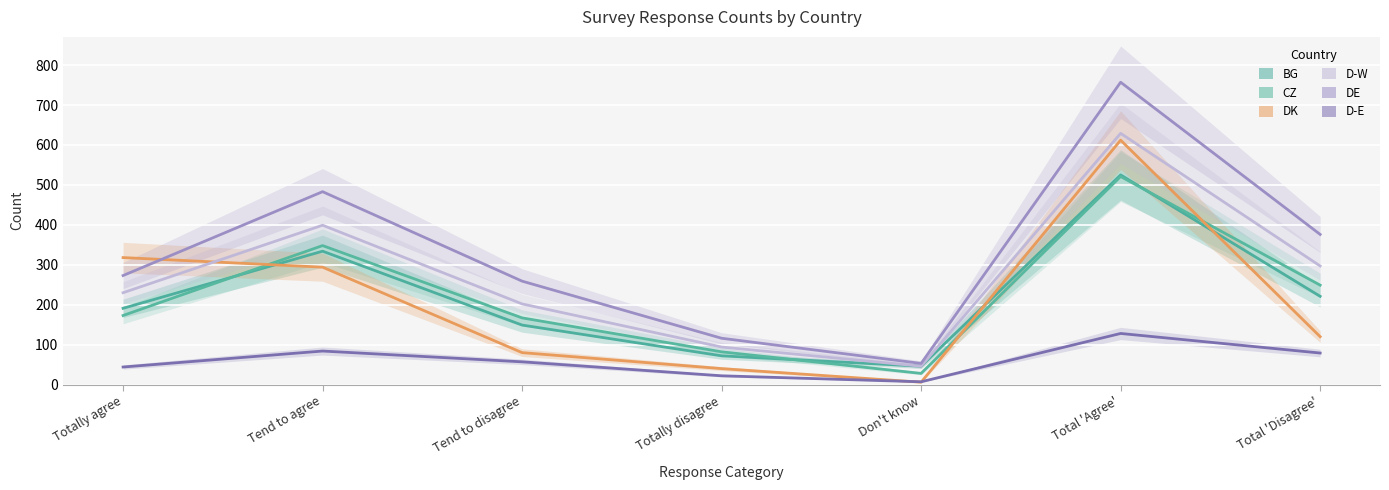

What is the difference between the DK values at Totally disagree and Don't know?

34